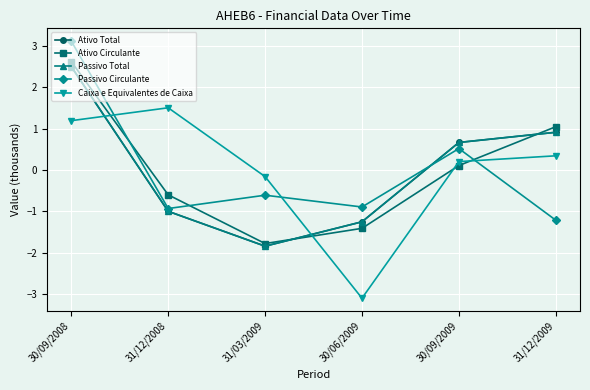

Is this an area chart (filled region under the line)?

No